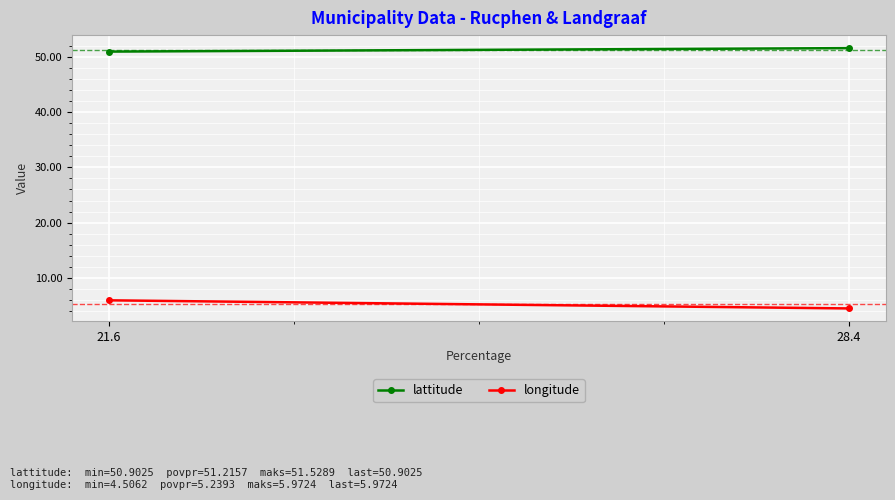

How many lines are shown in the chart?

2